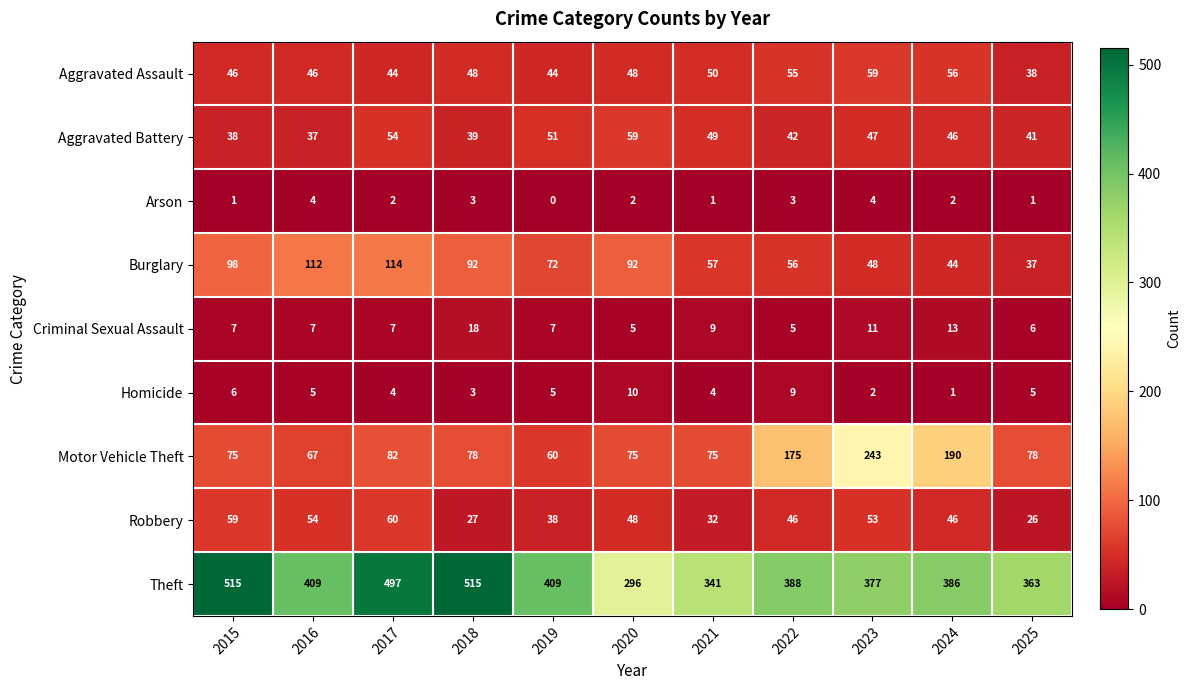

Which series has the widest spread of values?

Theft